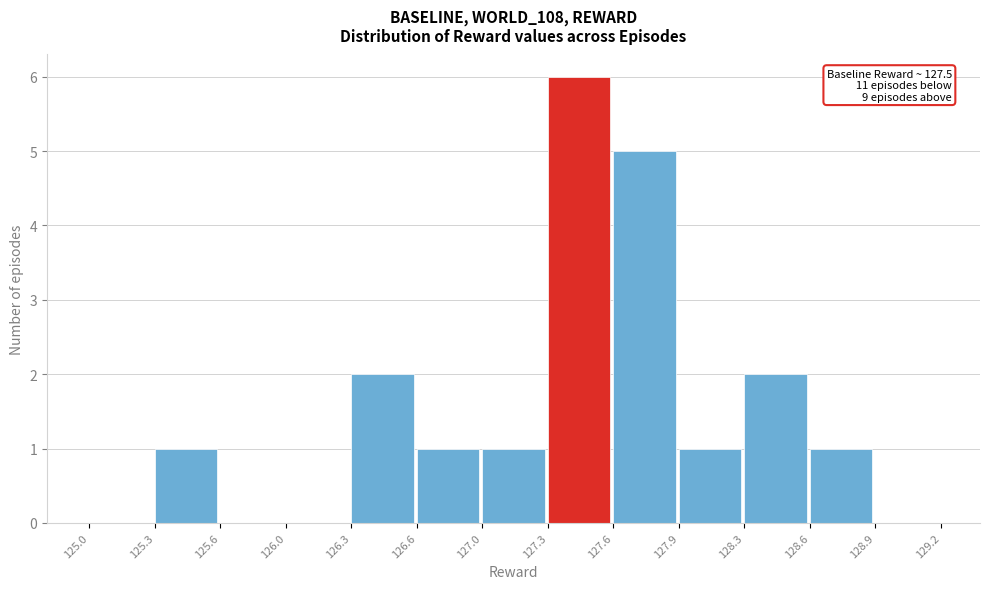

Reading left to right, extract all data points from this chart.

125.0=0	125.3=1	125.6=0	126.0=0	126.3=2	126.6=1	127.0=1	127.3=6	127.6=5	127.9=1	128.3=2	128.6=1	128.9=0